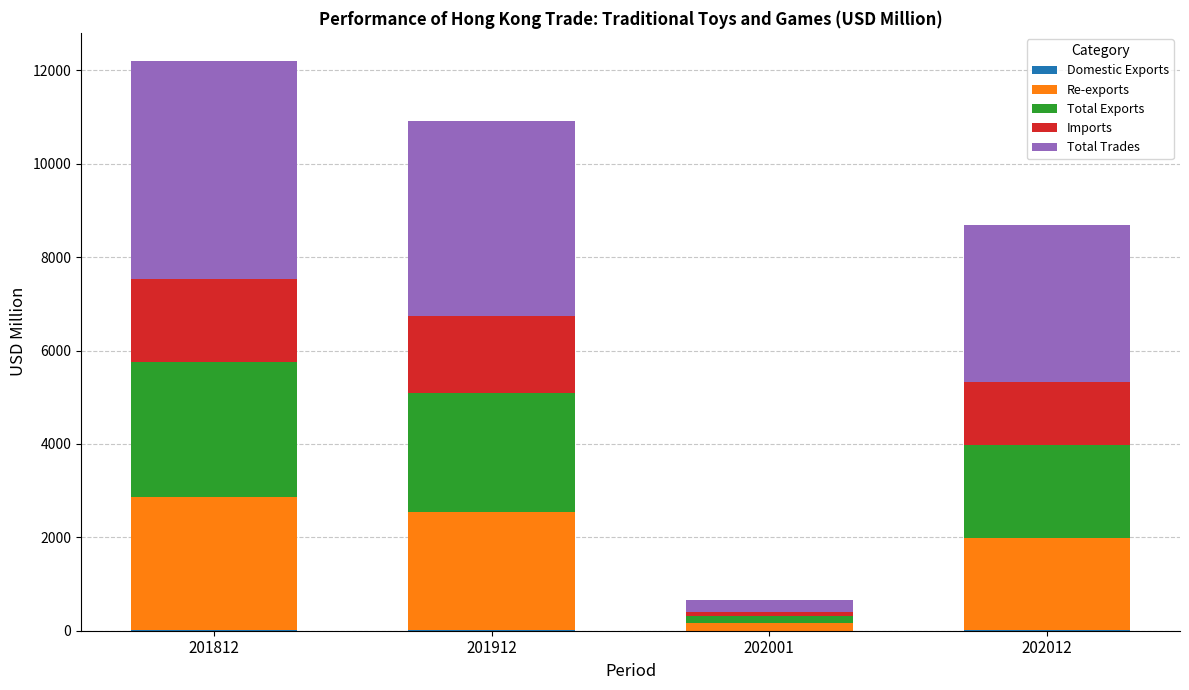

What is the value of the Domestic Exports bar at the 2nd from the left?

15.2